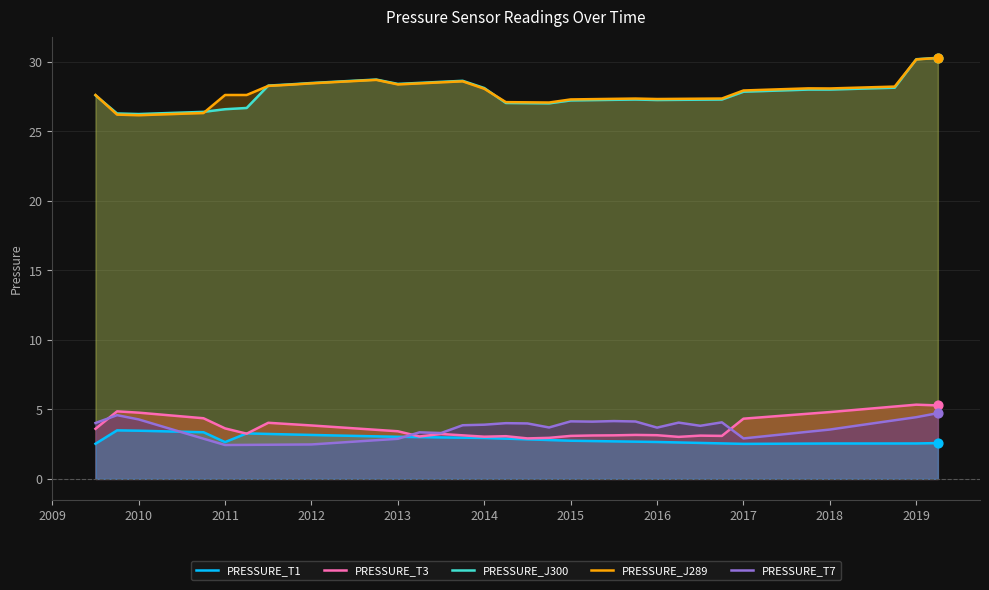

The value of PRESSURE_T3 at 2014 is 4.6. True or false?

False